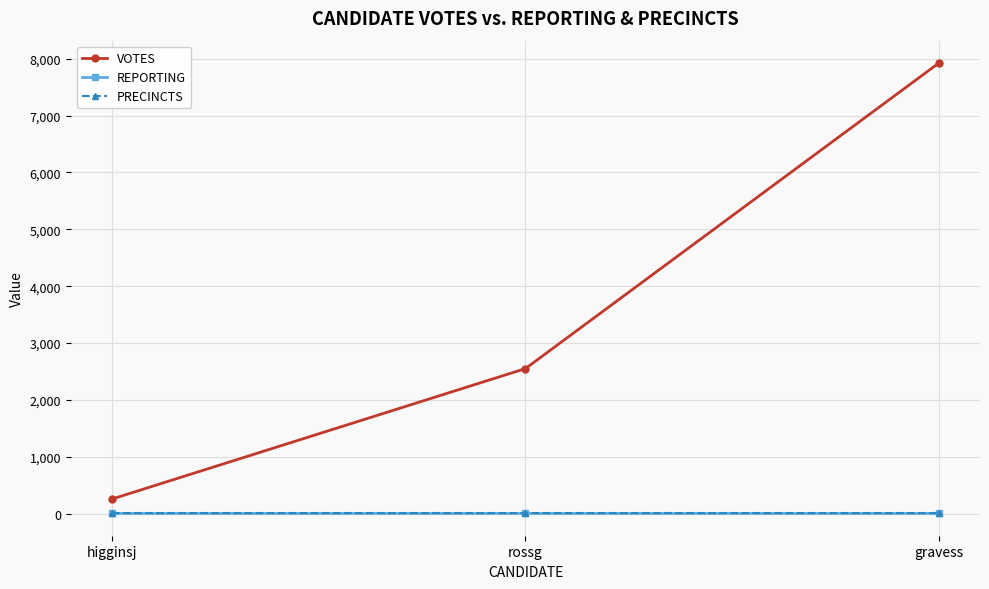

The VOTES series shows 13507 at gravess. True or false?

False